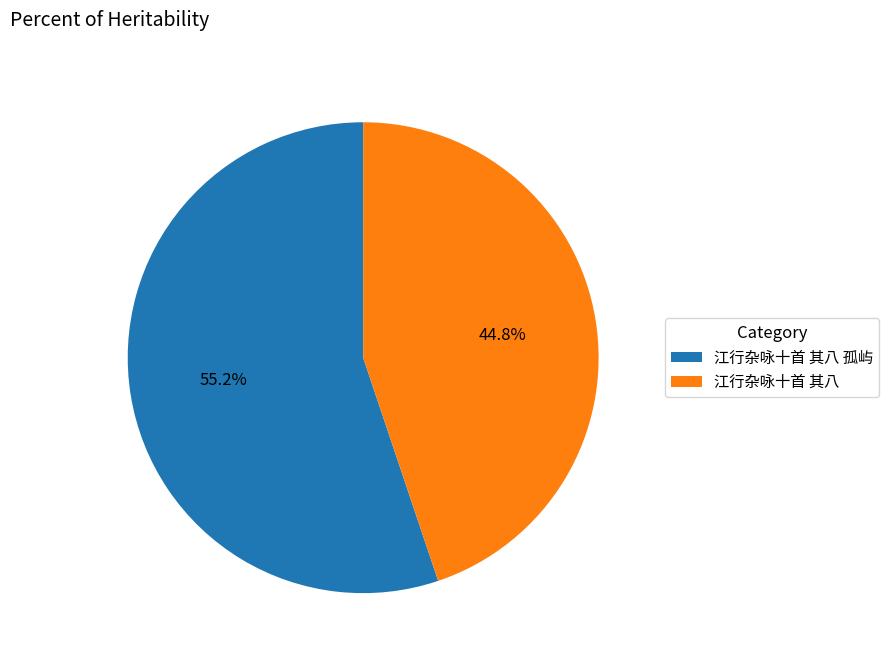

Does 江行杂咏十首 其八 represent more than half of the total?

No